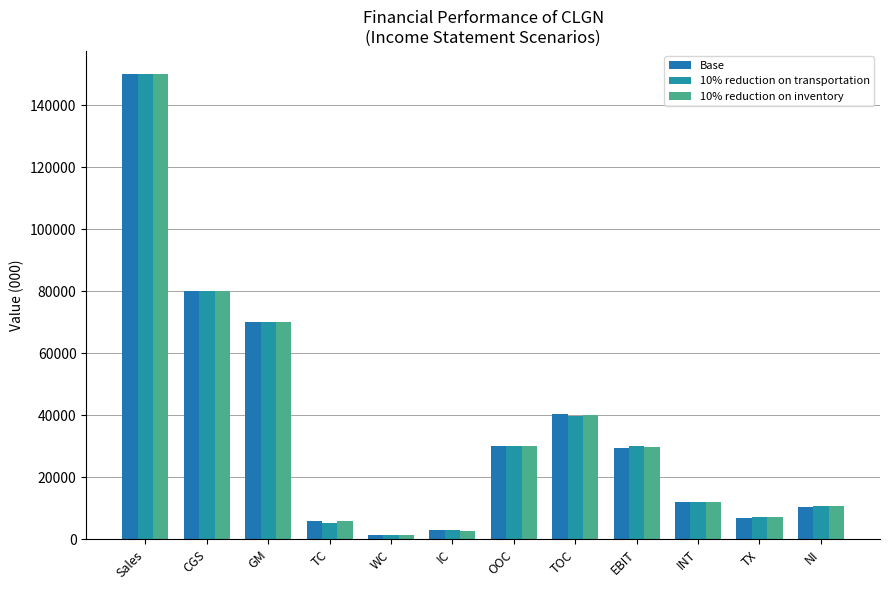

What is the difference between the second highest and second lowest values in the 10% reduction on transportation series?

77000